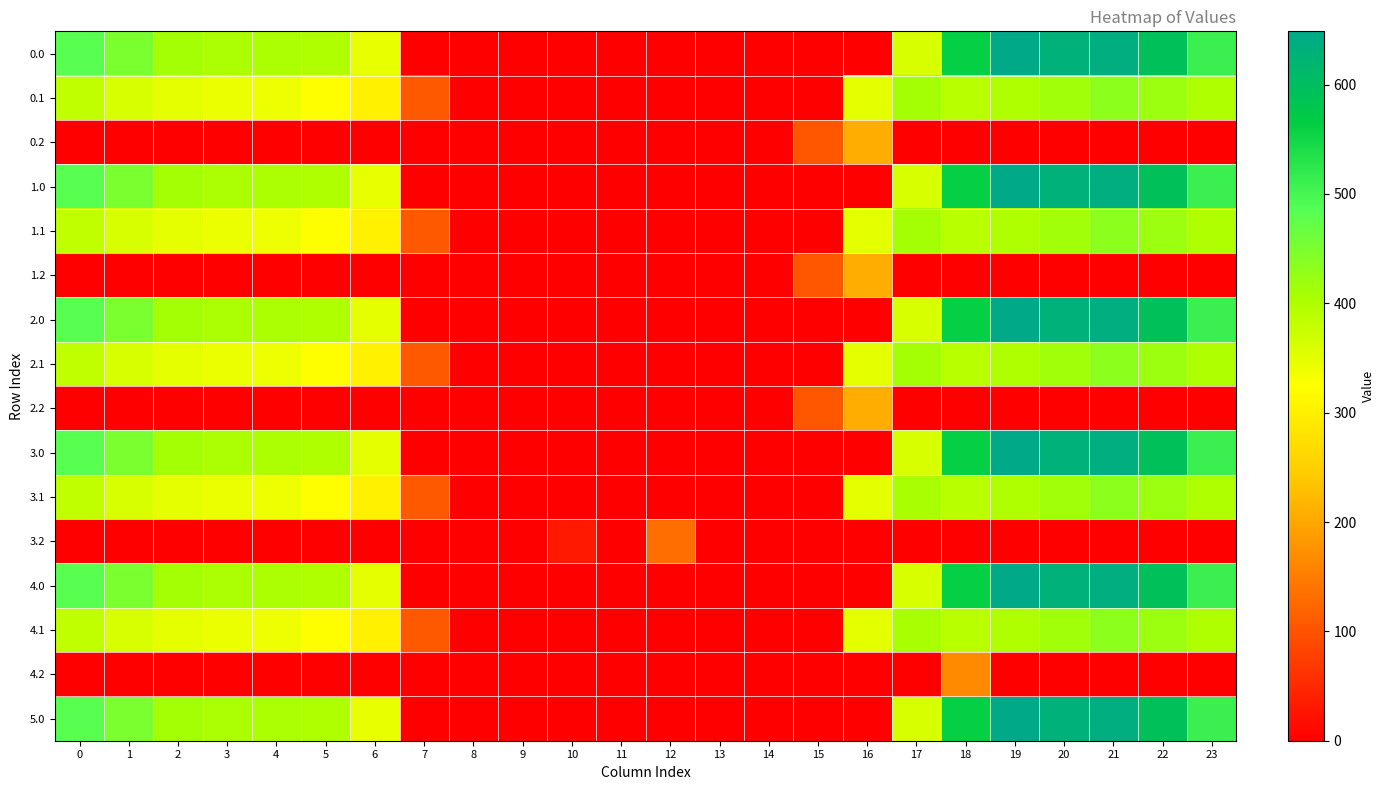

Reading left to right, what are all the values shown in this chart?

0.0: 0=482.0	1=449.5	2=410.3	3=404.4	4=404.9	5=397.9	6=346.5	7=0.0	8=0.0	9=0.0	10=0.0	11=0.0	12=0.0	13=0.0	14=0.0	15=0.0	16=0.0	17=361.0	18=561.0	19=648.8	20=629.9	21=638.4	22=592.3	23=511.3
0.1: 0=384.6	1=361.1	2=347.9	3=342.7	4=339.6	5=322.6	6=301.8	7=107.4	8=0.0	9=0.0	10=0.0	11=0.0	12=0.0	13=0.0	14=0.0	15=0.0	16=352.2	17=408.2	18=392.7	19=400.0	20=414.5	21=432.4	22=419.9	23=399.4
0.2: 0=0.0	1=0.0	2=0.0	3=0.0	4=0.0	5=0.0	6=0.0	7=0.0	8=0.0	9=0.0	10=0.0	11=0.0	12=0.0	13=0.0	14=0.0	15=105.2	16=208.1	17=0.0	18=0.0	19=0.0	20=0.0	21=0.0	22=0.0	23=0.0
1.0: 0=482.0	1=449.5	2=410.3	3=404.4	4=404.9	5=397.9	6=346.5	7=0.0	8=0.0	9=0.0	10=0.0	11=0.0	12=0.0	13=0.0	14=0.0	15=0.0	16=0.0	17=361.0	18=561.0	19=648.8	20=629.9	21=638.4	22=592.3	23=511.3
1.1: 0=384.6	1=361.1	2=347.9	3=342.7	4=339.6	5=322.6	6=301.8	7=107.4	8=0.0	9=0.0	10=0.0	11=0.0	12=0.0	13=0.0	14=0.0	15=0.0	16=352.2	17=408.2	18=392.7	19=400.0	20=414.5	21=432.4	22=419.9	23=399.4
1.2: 0=0.0	1=0.0	2=0.0	3=0.0	4=0.0	5=0.0	6=0.0	7=0.0	8=0.0	9=0.0	10=0.0	11=0.0	12=0.0	13=0.0	14=0.0	15=105.2	16=208.1	17=0.0	18=0.0	19=0.0	20=0.0	21=0.0	22=0.0	23=0.0
2.0: 0=482.0	1=449.5	2=410.3	3=404.4	4=404.9	5=397.9	6=347.9	7=0.0	8=0.0	9=0.0	10=0.0	11=0.0	12=0.0	13=0.0	14=0.0	15=0.0	16=0.0	17=361.0	18=561.0	19=648.8	20=629.9	21=638.4	22=592.3	23=509.9
2.1: 0=384.6	1=361.1	2=347.9	3=342.7	4=339.6	5=322.6	6=301.8	7=107.4	8=0.0	9=0.0	10=0.0	11=0.0	12=0.0	13=0.0	14=0.0	15=0.0	16=352.2	17=408.2	18=392.7	19=400.0	20=414.5	21=432.4	22=419.9	23=399.4
2.2: 0=0.0	1=0.0	2=0.0	3=0.0	4=0.0	5=0.0	6=0.0	7=0.0	8=0.0	9=0.0	10=0.0	11=0.0	12=0.0	13=0.0	14=0.0	15=105.2	16=208.1	17=0.0	18=0.0	19=0.0	20=0.0	21=0.0	22=0.0	23=0.0
3.0: 0=482.0	1=449.5	2=410.3	3=404.4	4=404.9	5=397.9	6=347.9	7=0.0	8=0.0	9=0.0	10=0.0	11=0.0	12=0.0	13=0.0	14=0.0	15=0.0	16=0.0	17=361.0	18=561.0	19=648.8	20=629.9	21=638.4	22=592.3	23=509.9
3.1: 0=384.6	1=361.1	2=347.9	3=342.7	4=339.6	5=322.6	6=301.8	7=108.9	8=0.0	9=0.0	10=0.0	11=0.0	12=0.0	13=0.0	14=0.0	15=0.0	16=352.2	17=406.7	18=392.7	19=400.0	20=414.5	21=432.4	22=419.9	23=399.4
3.2: 0=0.0	1=0.0	2=0.0	3=0.0	4=0.0	5=0.0	6=0.0	7=0.0	8=0.0	9=0.0	10=31.9	11=0.0	12=133.4	13=0.0	14=0.0	15=0.0	16=0.0	17=0.0	18=0.0	19=0.0	20=0.0	21=0.0	22=0.0	23=0.0
4.0: 0=482.0	1=449.5	2=410.3	3=404.4	4=404.9	5=397.9	6=347.9	7=0.0	8=0.0	9=0.0	10=0.0	11=0.0	12=0.0	13=0.0	14=0.0	15=0.0	16=0.0	17=361.0	18=561.0	19=647.4	20=629.9	21=638.4	22=592.3	23=511.3
4.1: 0=384.6	1=361.1	2=347.9	3=342.7	4=339.6	5=322.6	6=301.8	7=108.9	8=0.0	9=0.0	10=0.0	11=0.0	12=0.0	13=0.0	14=0.0	15=0.0	16=352.2	17=406.7	18=392.7	19=400.0	20=414.5	21=432.4	22=419.9	23=399.4
4.2: 0=0.0	1=0.0	2=0.0	3=0.0	4=0.0	5=0.0	6=0.0	7=0.0	8=0.0	9=0.0	10=0.0	11=0.0	12=0.0	13=0.0	14=0.0	15=0.0	16=0.0	17=0.0	18=165.2	19=0.0	20=0.0	21=0.0	22=0.0	23=0.0
5.0: 0=482.0	1=449.5	2=410.3	3=404.4	4=404.9	5=397.9	6=346.5	7=0.0	8=0.0	9=0.0	10=0.0	11=0.0	12=0.0	13=0.0	14=0.0	15=0.0	16=0.0	17=361.0	18=561.0	19=648.8	20=629.9	21=638.4	22=592.3	23=511.3